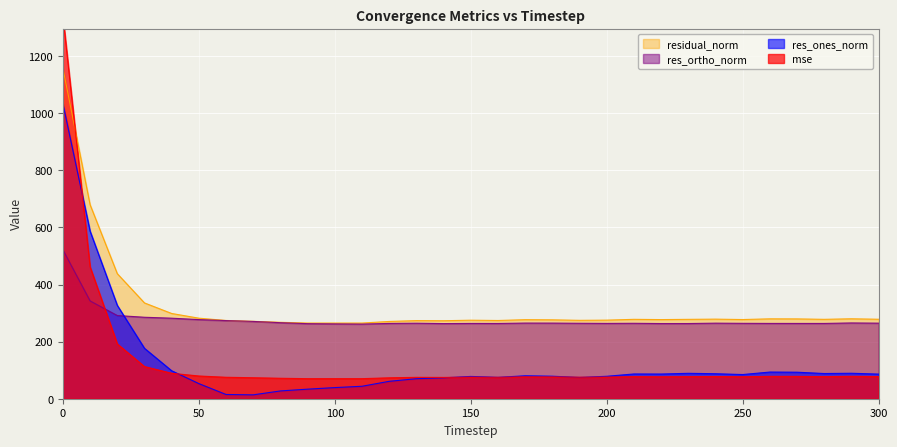

What are all the series names shown in the legend?

mse, res_ones_norm, res_ortho_norm, residual_norm